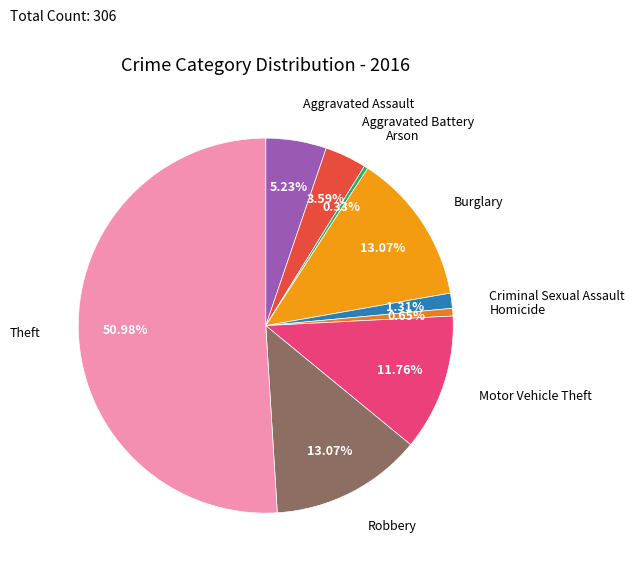

Count the number of slices in the pie.

9